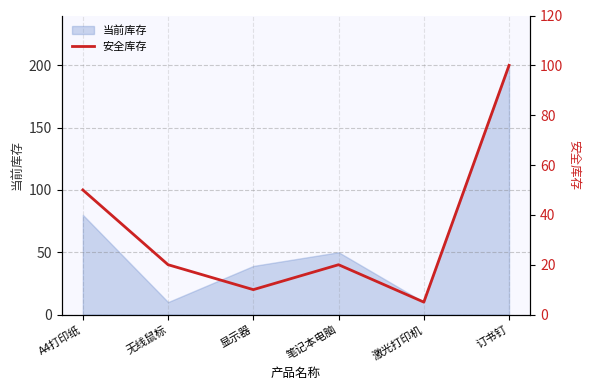

Which label corresponds to the smallest value in the chart?

激光打印机